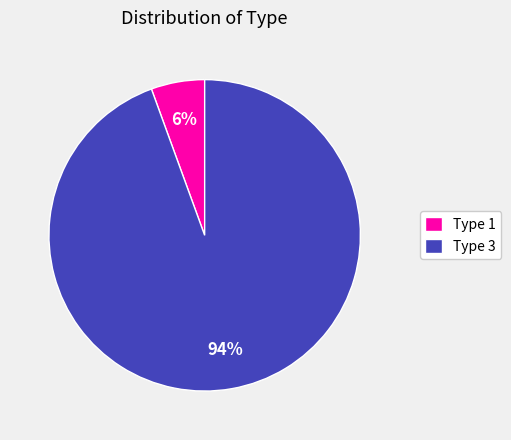

Is the sum of Type 3 and Type 1 greater than half?

Yes